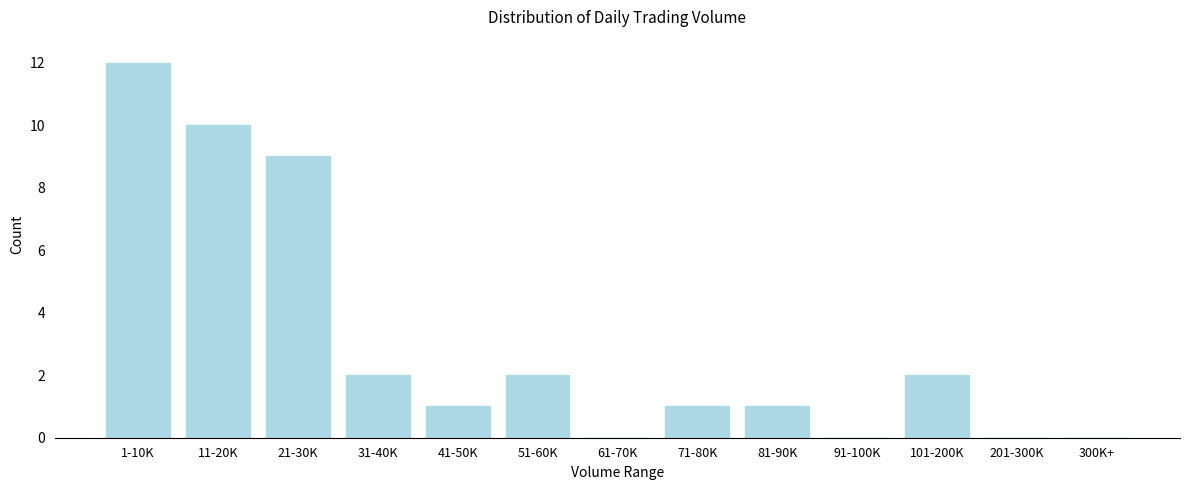

Reading left to right, transcribe all the data shown in this chart.

1-10K=12	11-20K=10	21-30K=9	31-40K=2	41-50K=1	51-60K=2	61-70K=0	71-80K=1	81-90K=1	91-100K=0	101-200K=2	201-300K=0	300K+=0